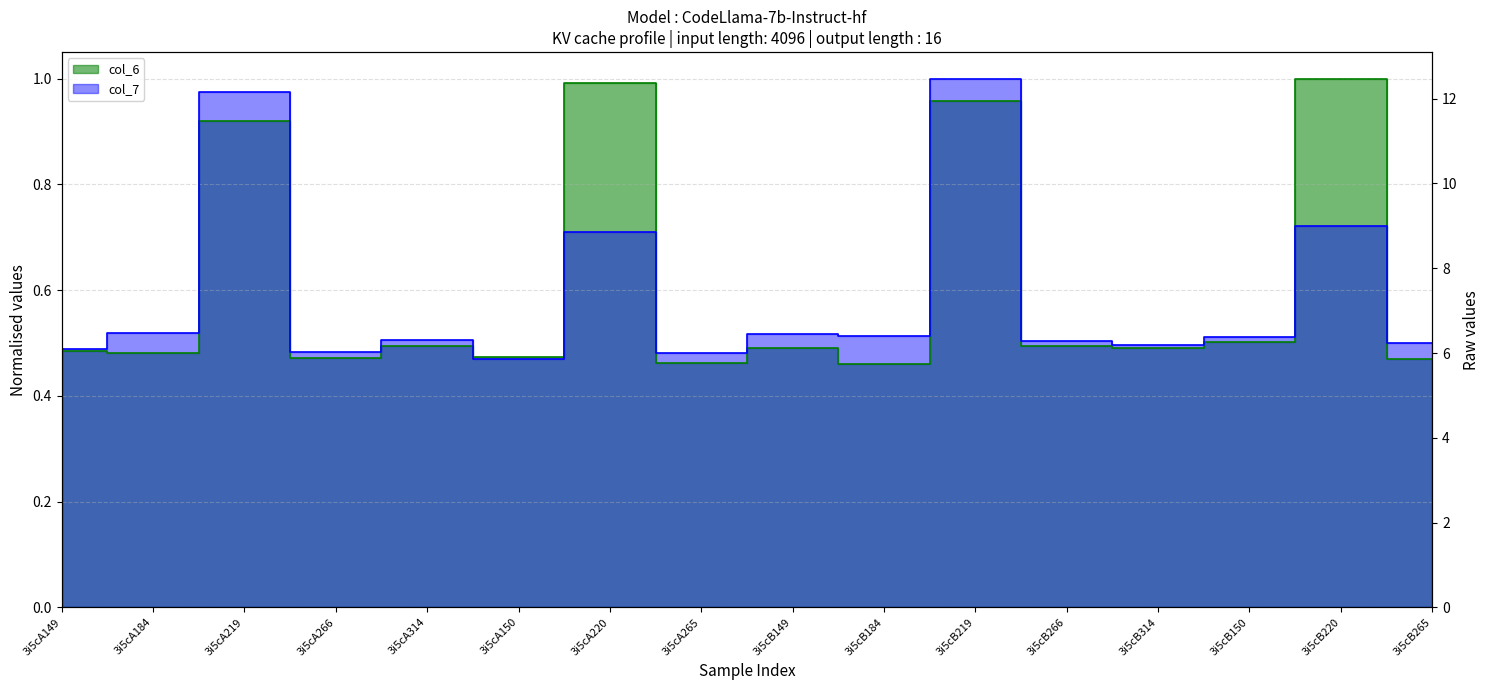

Reading right to left, list all the values displayed in this chart.

col_6: 3i5cB265=0.5	3i5cB220=1.0	3i5cB150=0.5	3i5cB314=0.5	3i5cB266=0.5	3i5cB219=1.0	3i5cB184=0.5	3i5cB149=0.5	3i5cA265=0.5	3i5cA220=1.0	3i5cA150=0.5	3i5cA314=0.5	3i5cA266=0.5	3i5cA219=0.9	3i5cA184=0.5	3i5cA149=0.5
col_7: 3i5cB265=0.5	3i5cB220=0.7	3i5cB150=0.5	3i5cB314=0.5	3i5cB266=0.5	3i5cB219=1.0	3i5cB184=0.5	3i5cB149=0.5	3i5cA265=0.5	3i5cA220=0.7	3i5cA150=0.5	3i5cA314=0.5	3i5cA266=0.5	3i5cA219=1.0	3i5cA184=0.5	3i5cA149=0.5